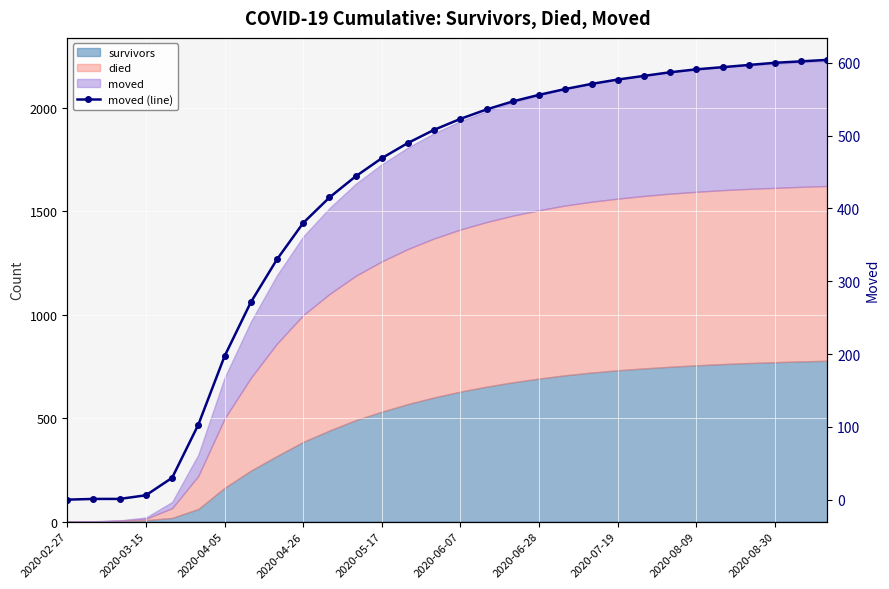

True or false: the data shows 967 at 19.

False